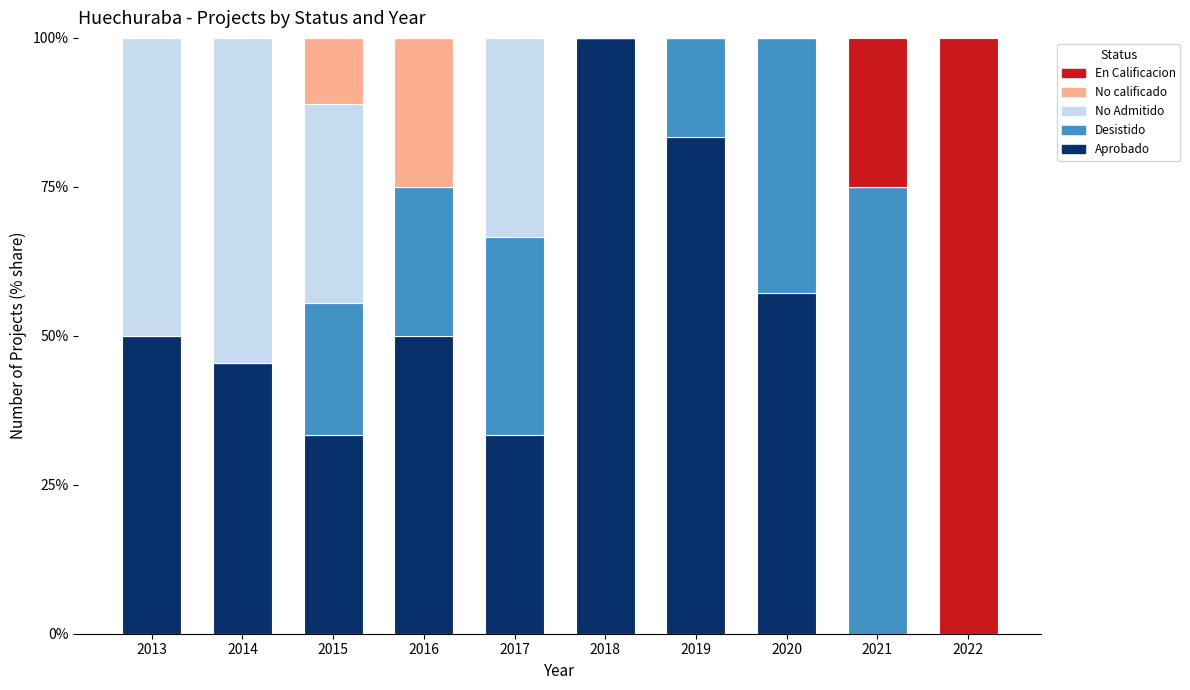

Are the bars grouped side by side (vs. stacked)?

No